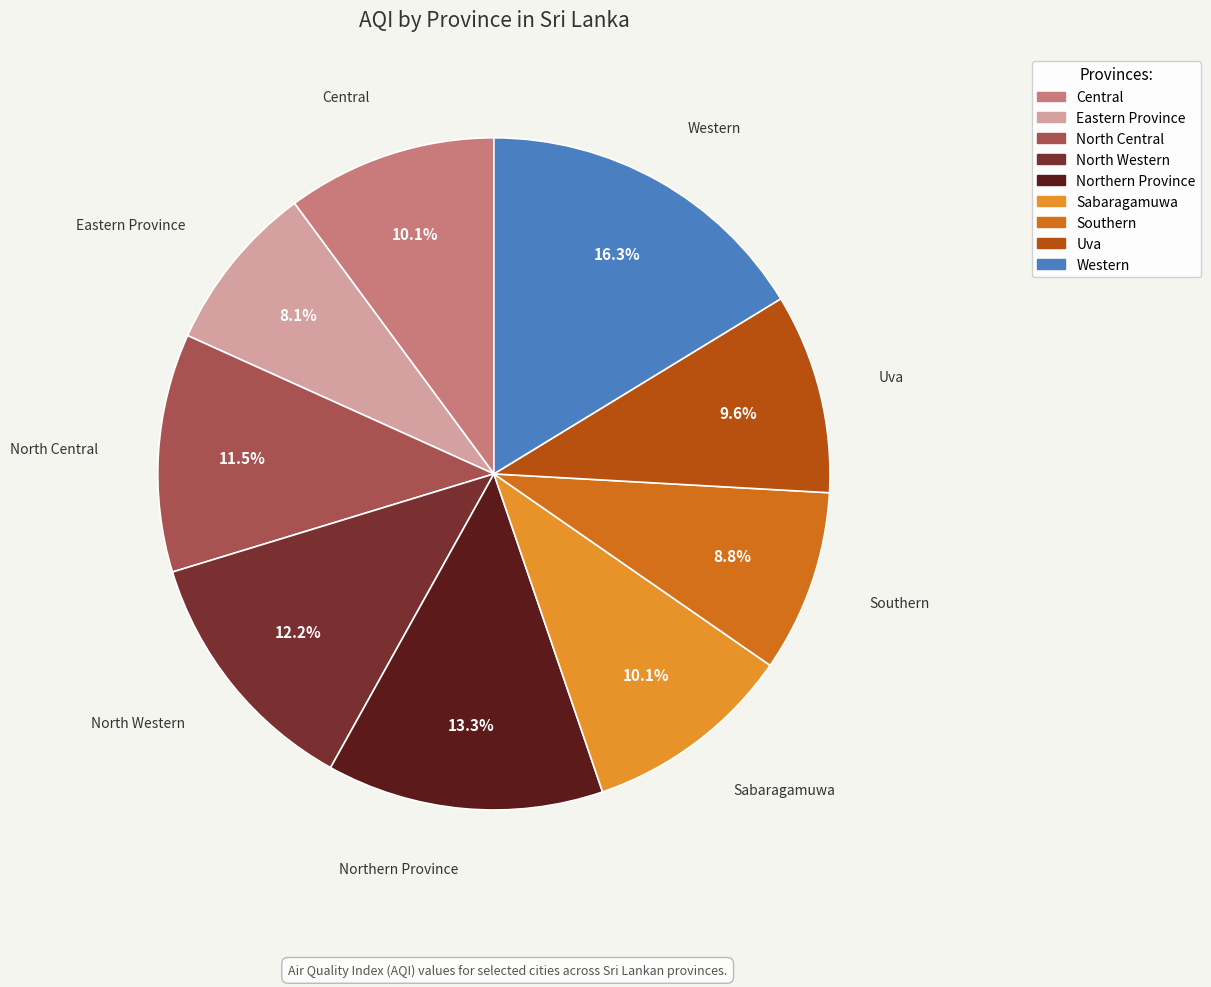

How many segments does this pie chart have?

9